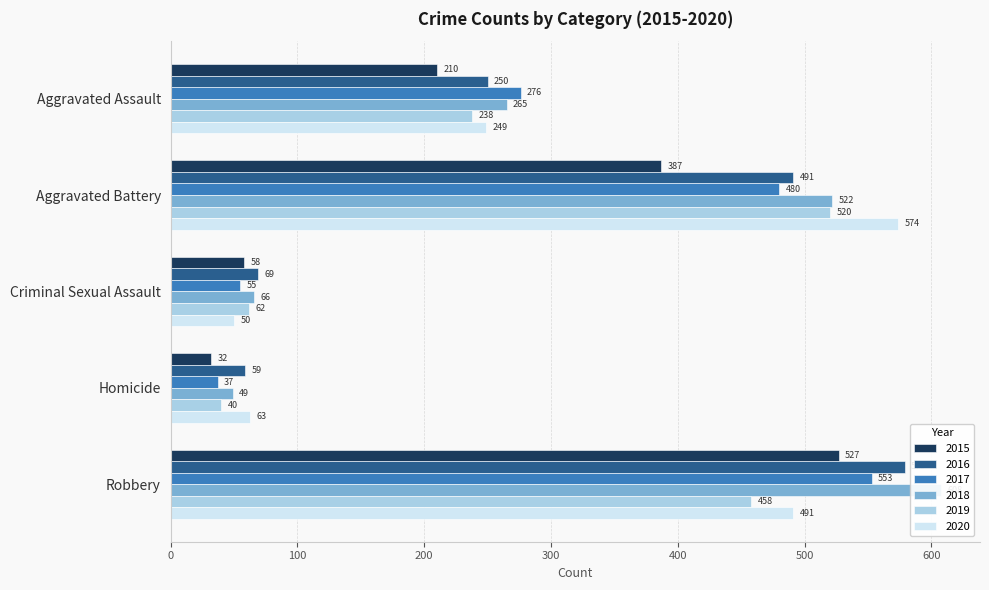

How many categories are shown in the chart?

5